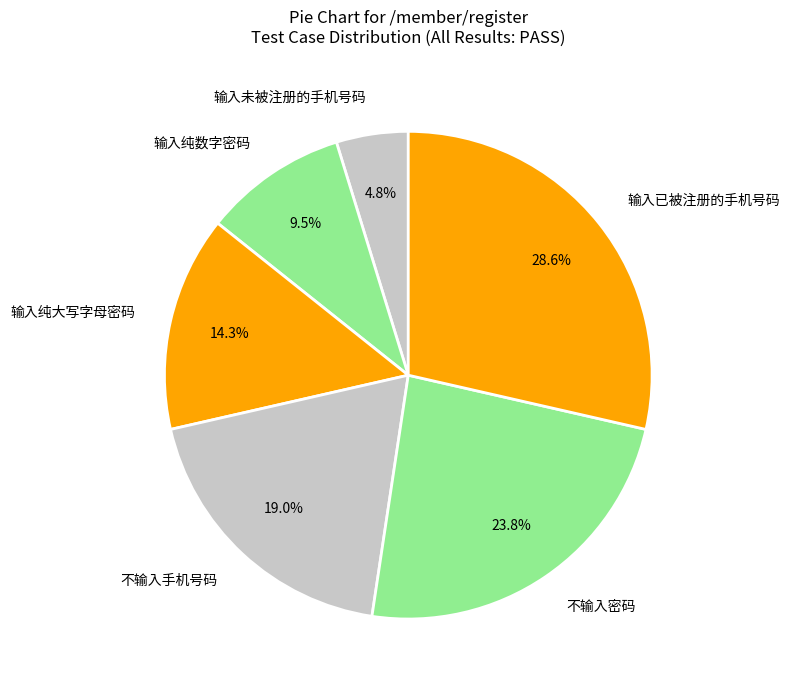

Rank the categories by value from lowest to highest.

输入未被注册的手机号码, 输入纯数字密码, 输入纯大写字母密码, 不输入手机号码, 不输入密码, 输入已被注册的手机号码